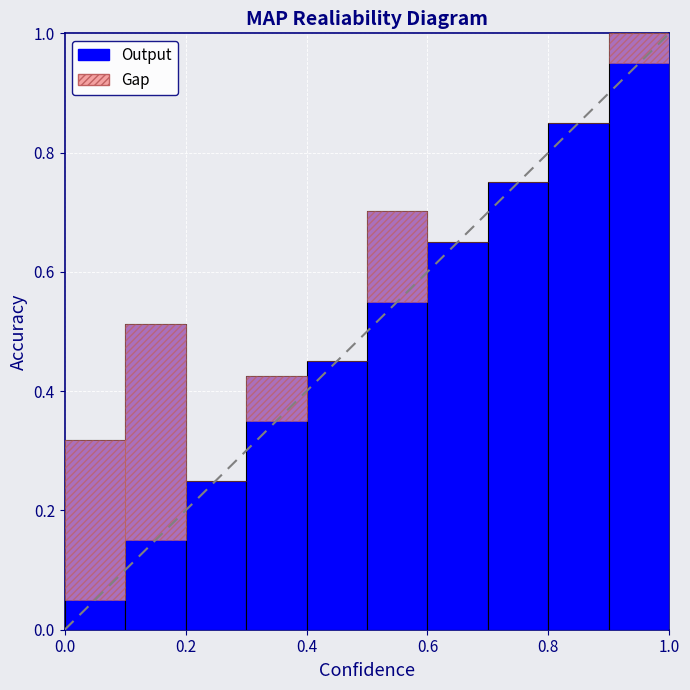

What is the sum of all values?

5.9